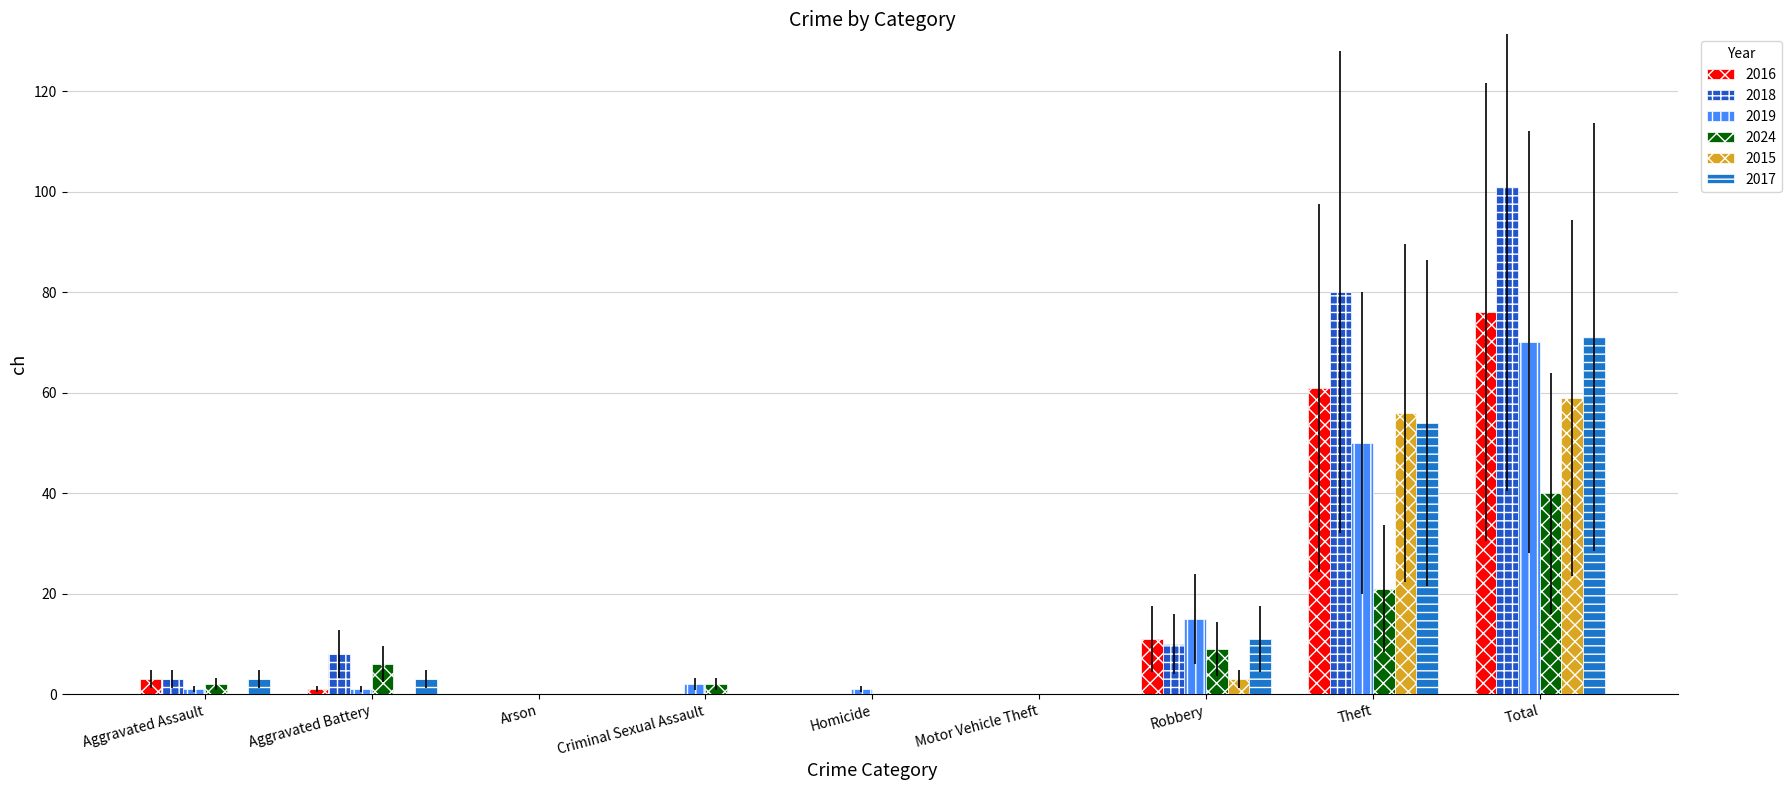

Reading right to left, extract all data points from this chart.

2016: 76	61	11	0	0	0	0	1	3
2018: 101	80	10	0	0	0	0	8	3
2019: 70	50	15	0	1	2	0	1	1
2024: 40	21	9	0	0	2	0	6	2
2015: 59	56	3	0	0	0	0	0	0
2017: 71	54	11	0	0	0	0	3	3